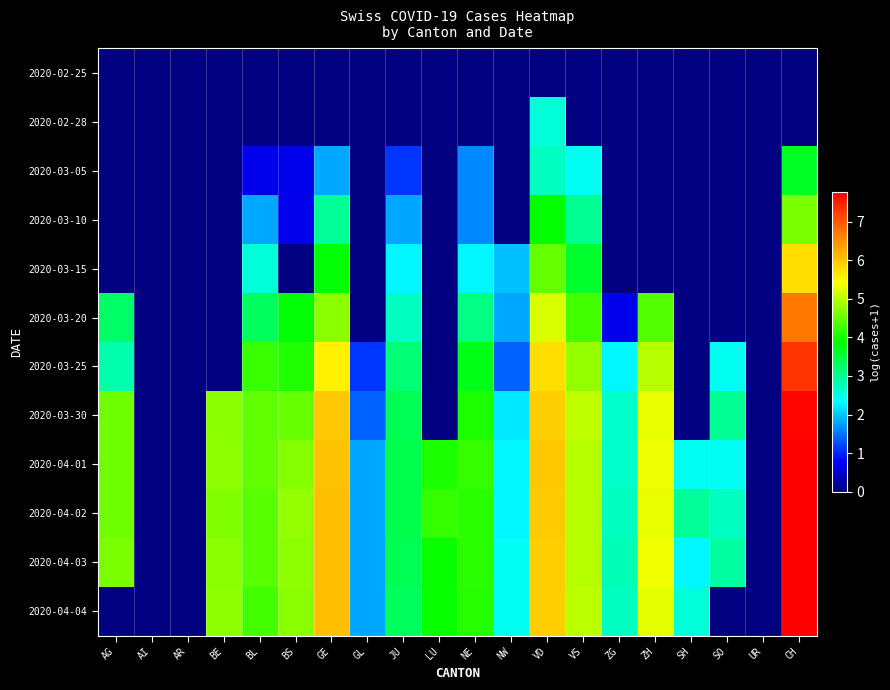

Rank the series at AG from highest to lowest value.

2020-04-03, 2020-03-30, 2020-04-01, 2020-04-02, 2020-03-20, 2020-03-25, 2020-02-25, 2020-02-28, 2020-03-05, 2020-03-10, 2020-03-15, 2020-04-04